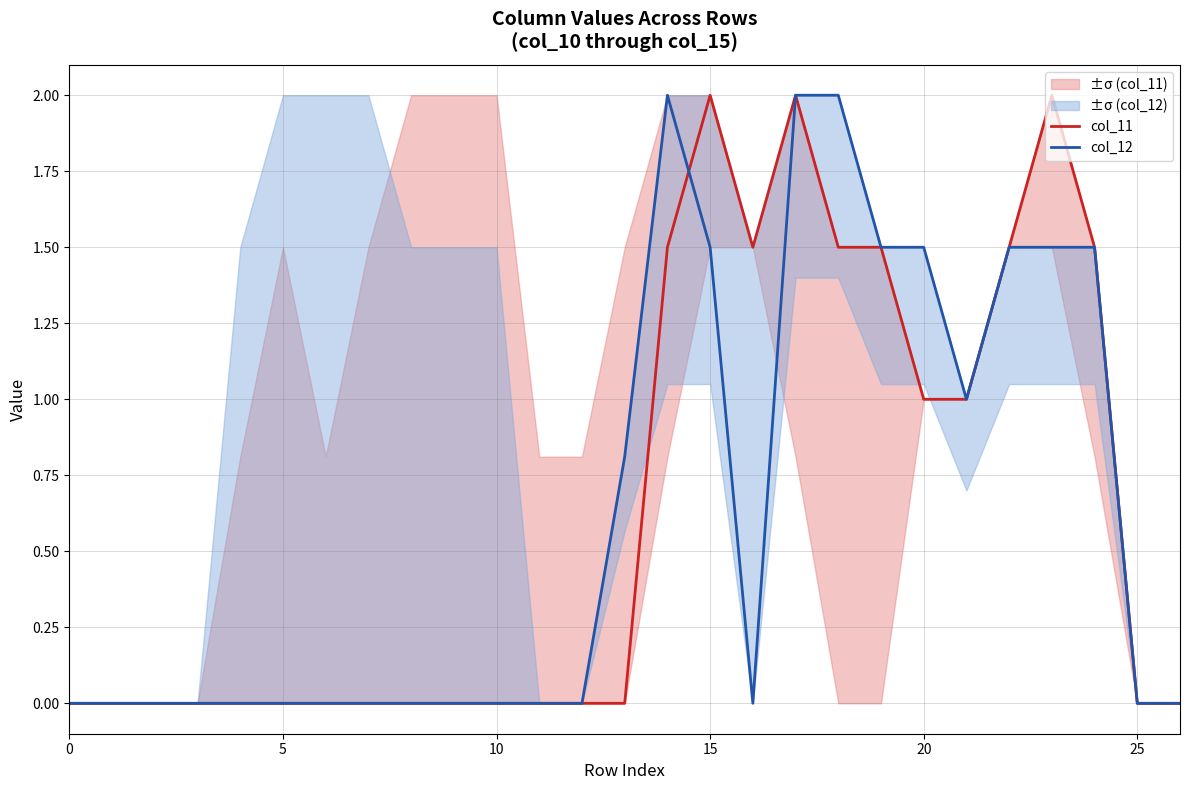

At how many categories does at least one series exceed 1?

10